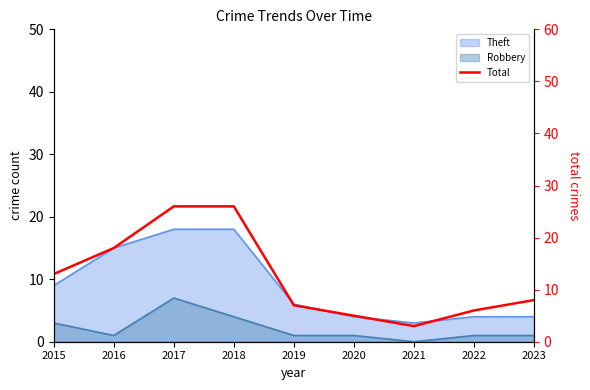

At which category does the chart reach its peak across all series?

2017